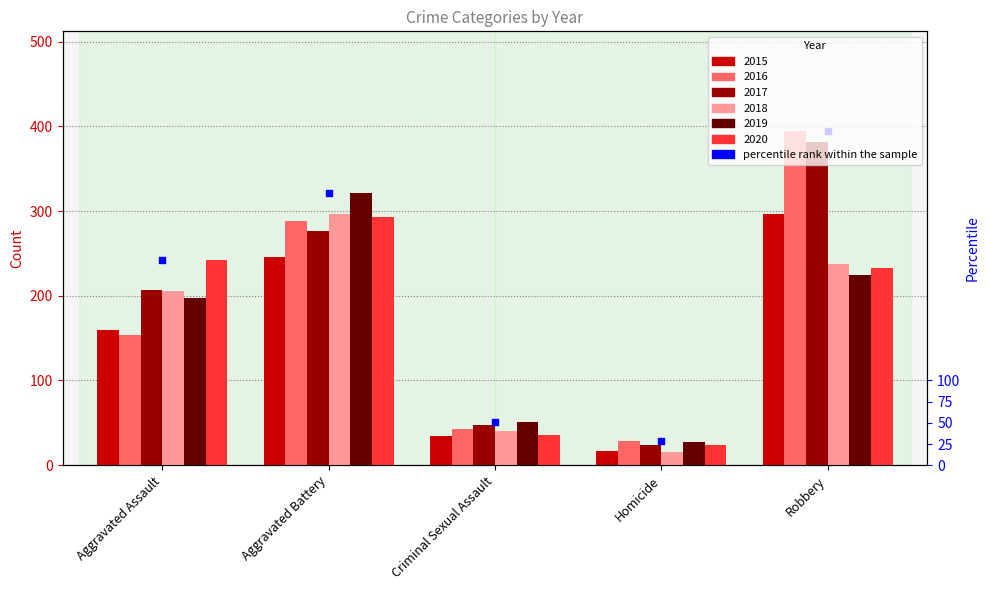

Which series has the largest Y range (max minus min)?

2016